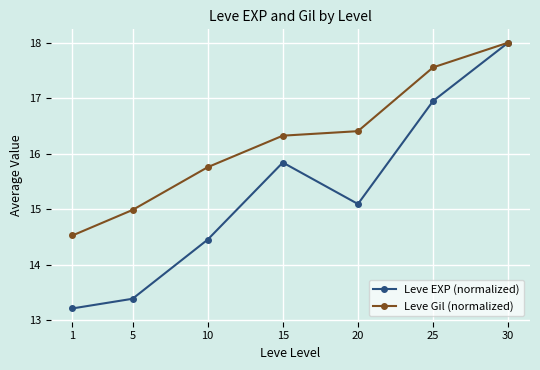

Is this an area chart (filled region under the line)?

No